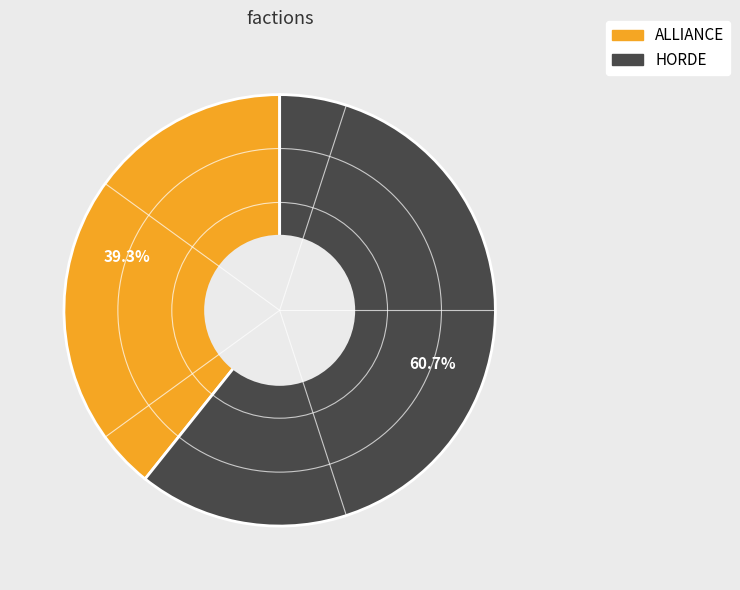

How many segments does this pie chart have?

2